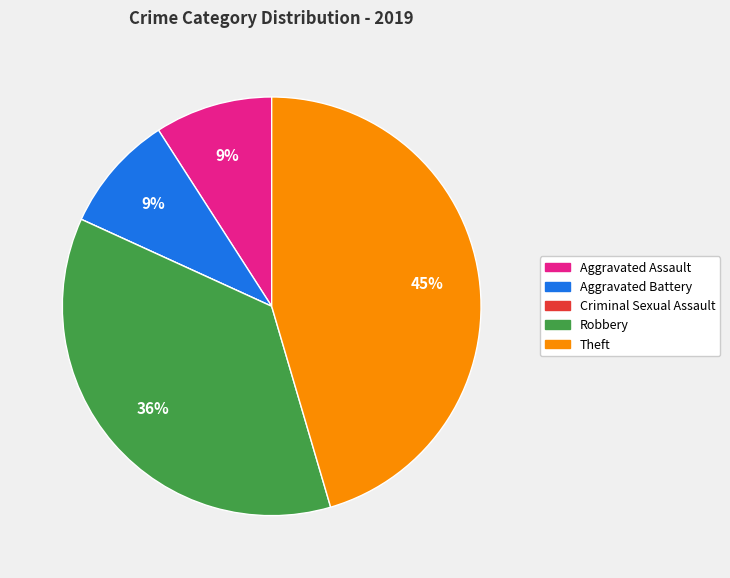

Which slice is the largest?

Theft